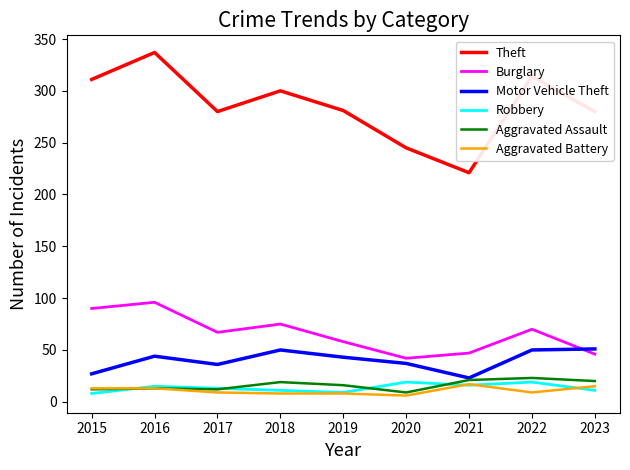

At how many categories does at least one series exceed 204?

9